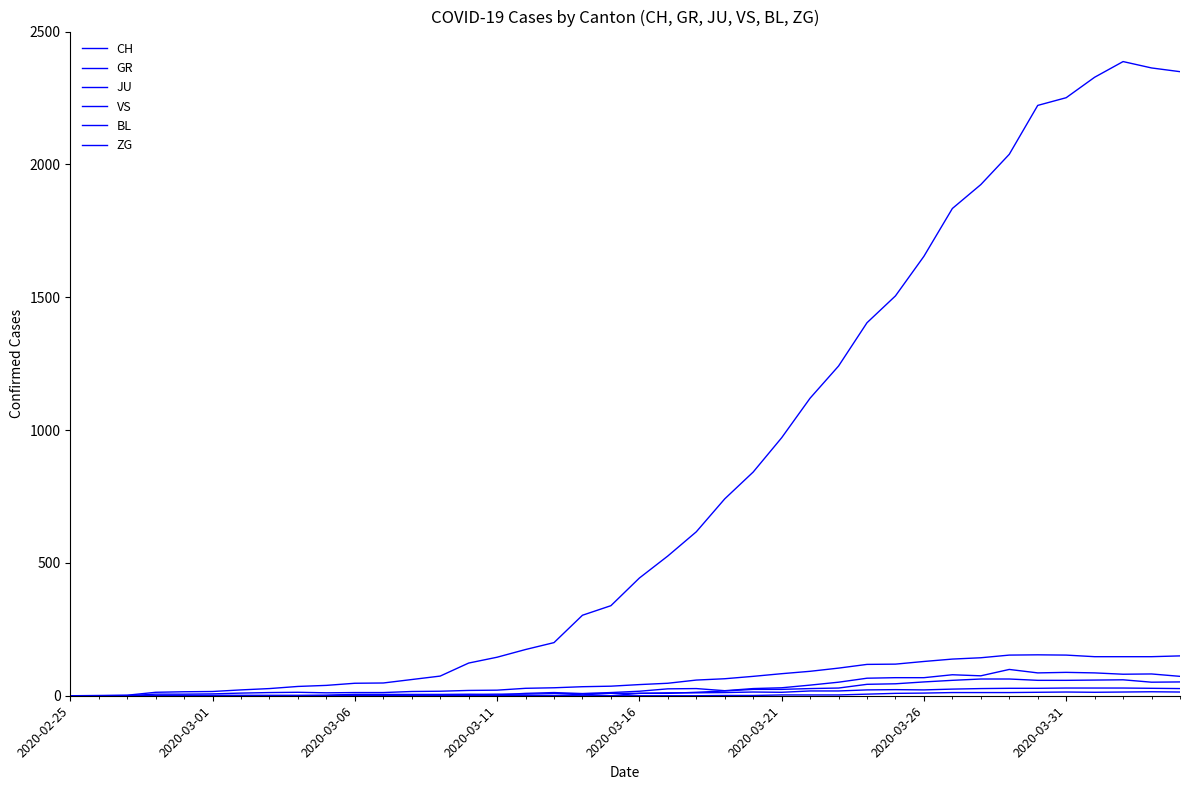

Is this an area chart (filled region under the line)?

No